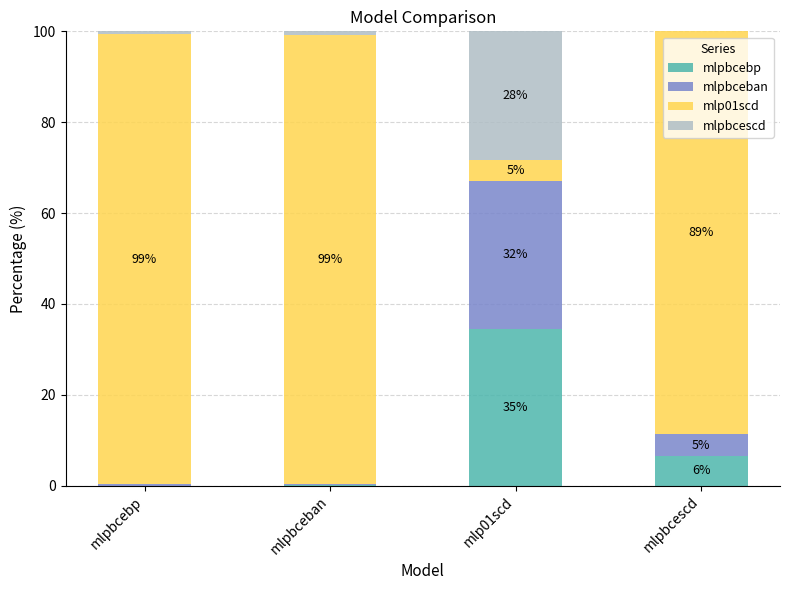

Which category has the highest value in the mlpbcebp series?

mlp01scd